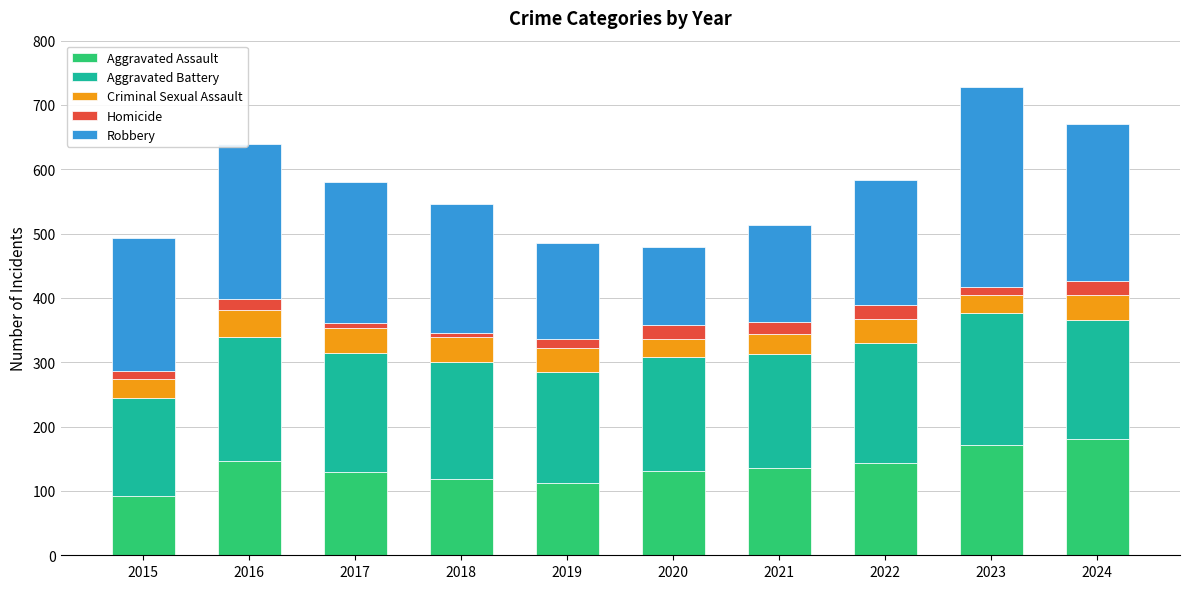

Which category has the lowest value in the Aggravated Assault series?

2015